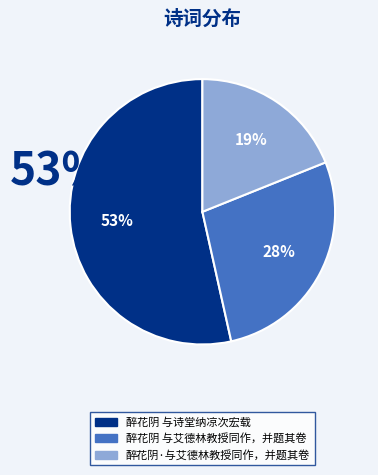

Do 醉花阴·与艾德林教授同作，并题其卷 and 醉花阴 与艾德林教授同作，并题其卷 together represent more than half of the pie?

No